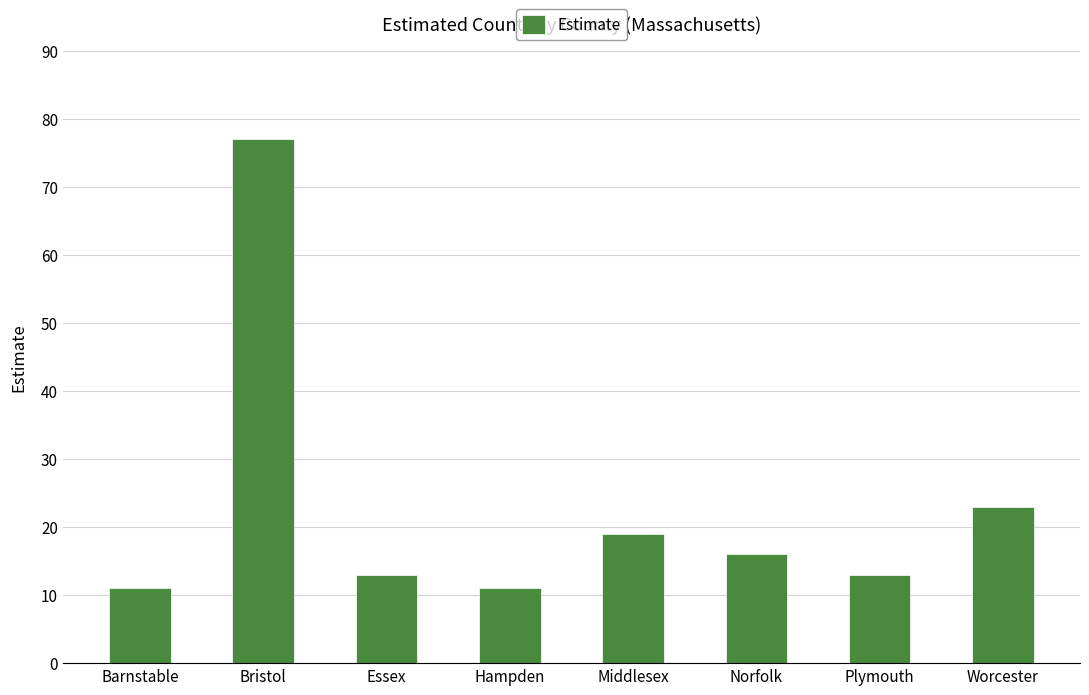

What position from the left is Essex?

3